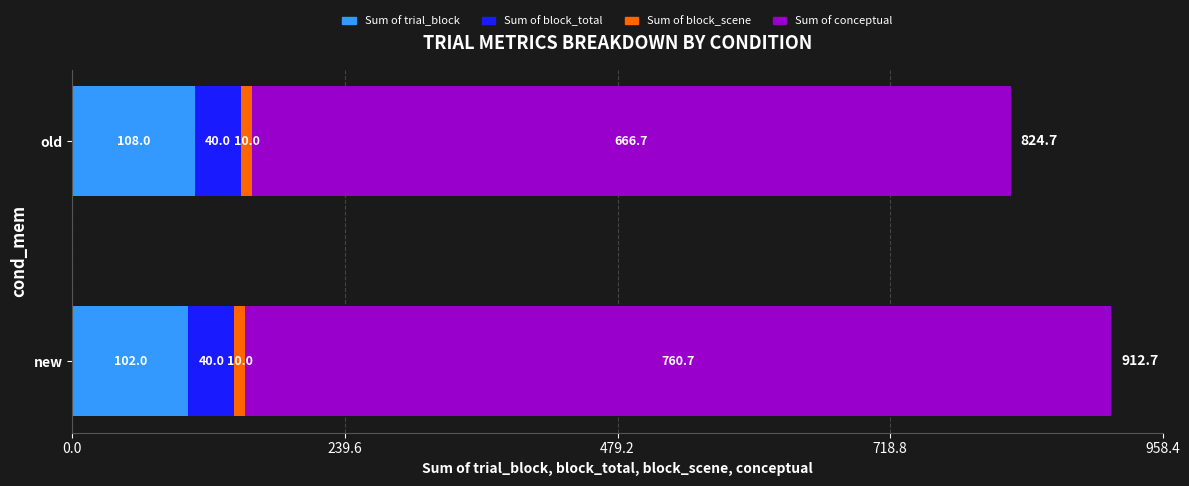

What is the sum of the Sum of trial_block values at old and new?

210.0